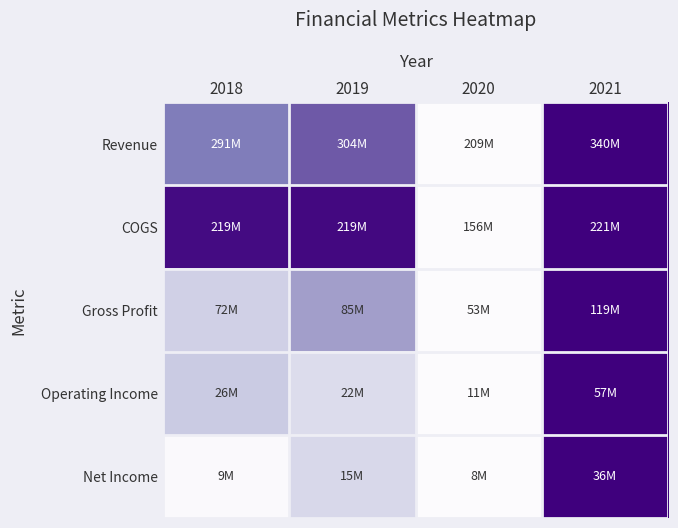

Reading left to right, extract all data points from this chart.

Revenue: 2018=0.6	2019=0.7	2020=0.0	2021=1.0
COGS: 2018=1.0	2019=1.0	2020=0.0	2021=1.0
Gross Profit: 2018=0.3	2019=0.5	2020=0.0	2021=1.0
Operating Income: 2018=0.3	2019=0.2	2020=0.0	2021=1.0
Net Income: 2018=0.0	2019=0.3	2020=0.0	2021=1.0